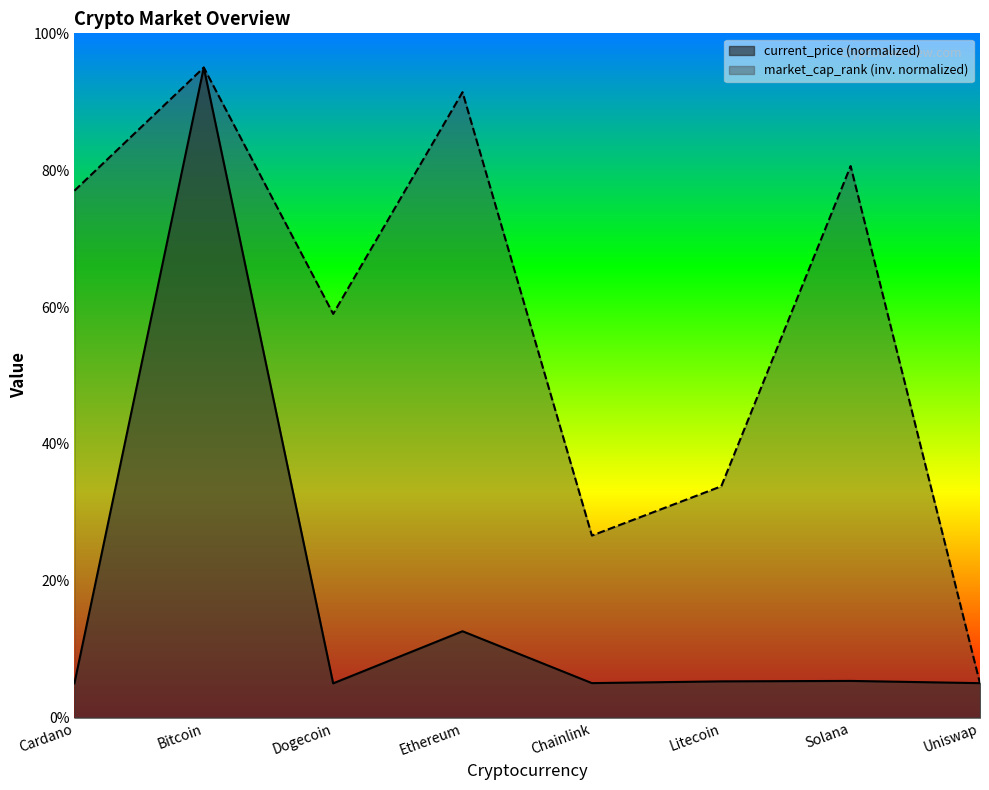

Reading right to left, what are all the values shown in this chart?

current_price: Uniswap=5.0	Solana=5.4	Litecoin=5.3	Chainlink=5.0	Ethereum=12.6	Dogecoin=5.0	Bitcoin=95.0	Cardano=5.0
market_cap_rank: Uniswap=5.0	Solana=80.6	Litecoin=33.8	Chainlink=26.6	Ethereum=91.4	Dogecoin=59.0	Bitcoin=95.0	Cardano=77.0